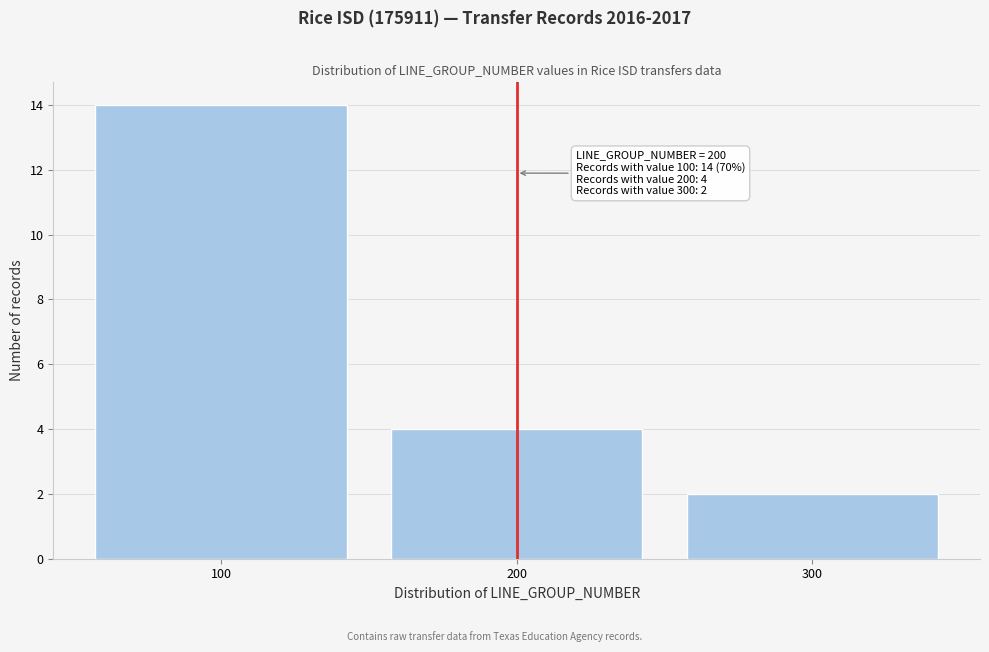

Over which range of the x-axis is the bar tallest?

50 to 150